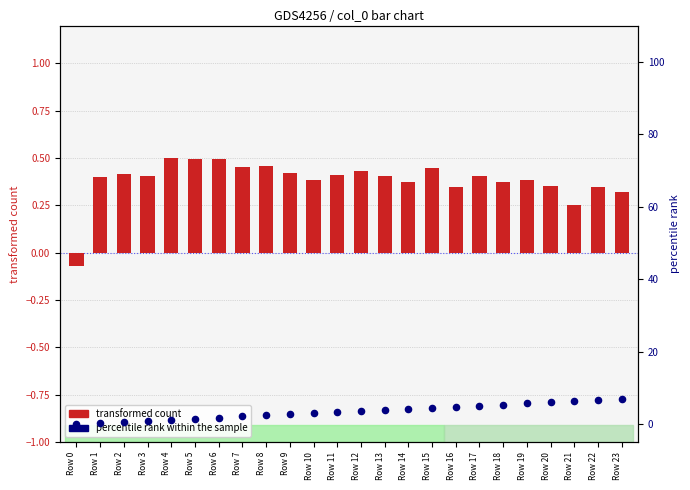

Which series has the largest total across all categories?

percentile rank within the sample